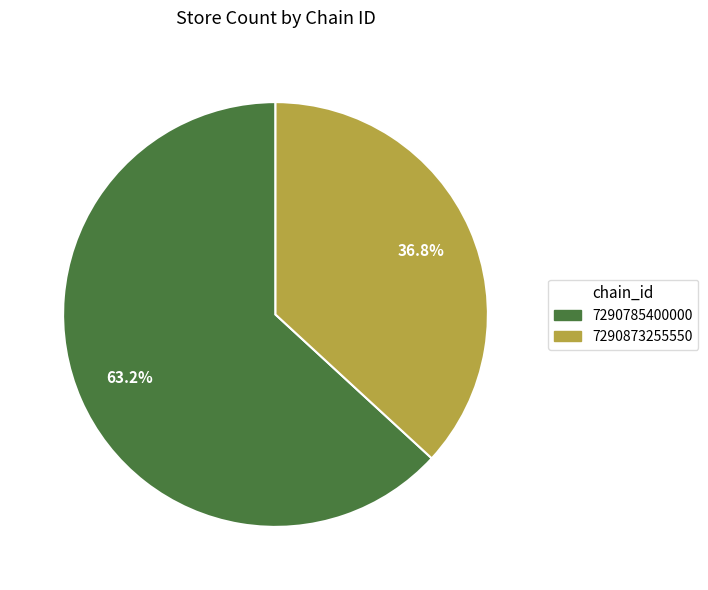

How many segments does this pie chart have?

2